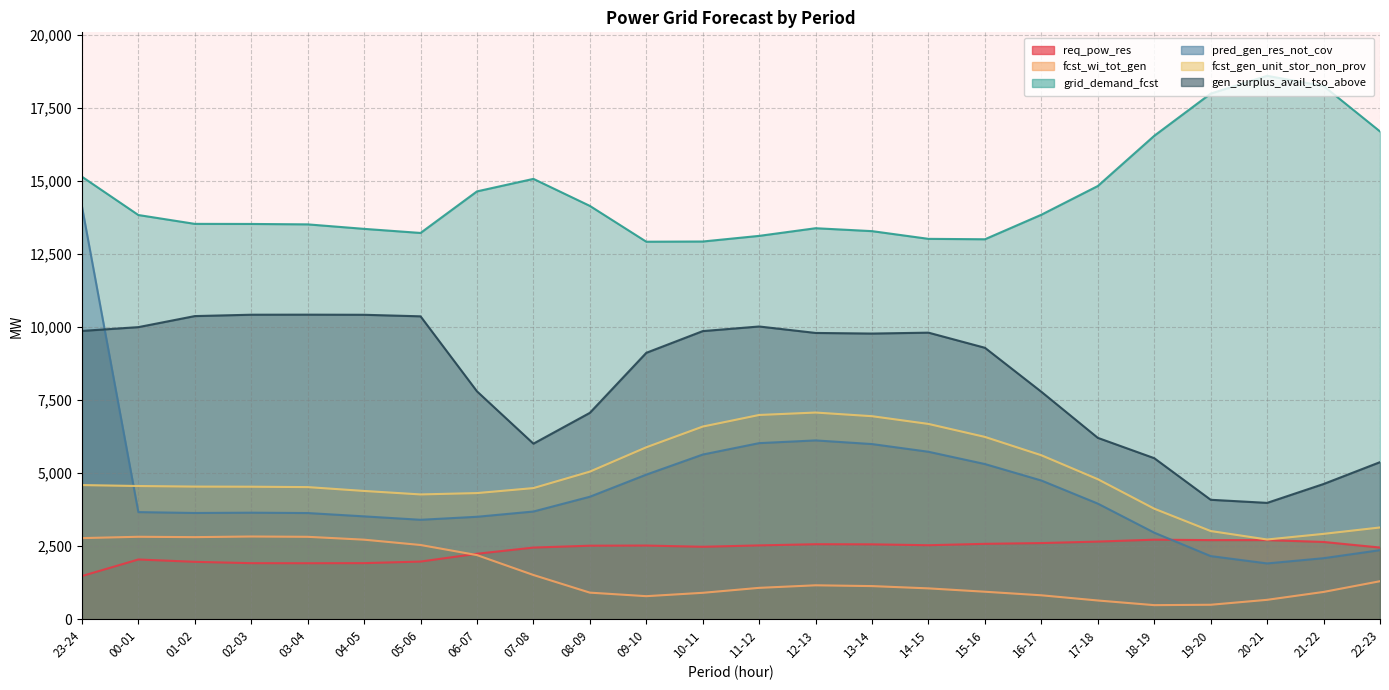

What is the average value of the gen_surplus_avail_tso_above series?

8254